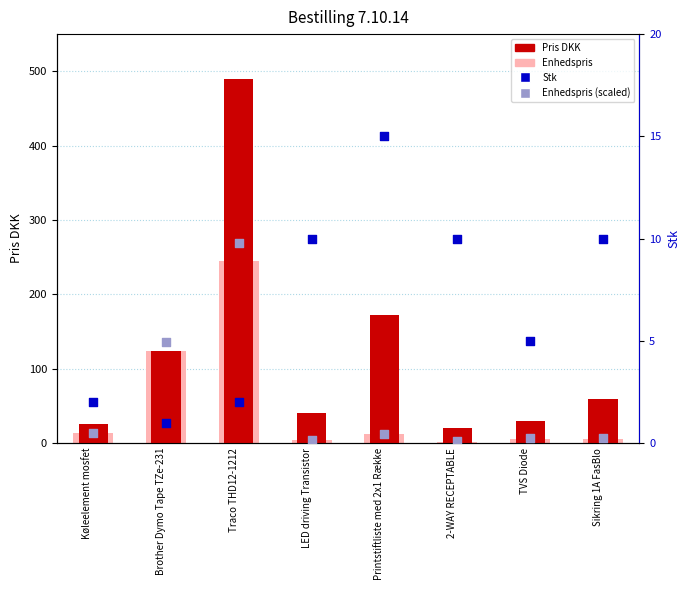

What is the total value across all series at LED driving Transistor?

55.0